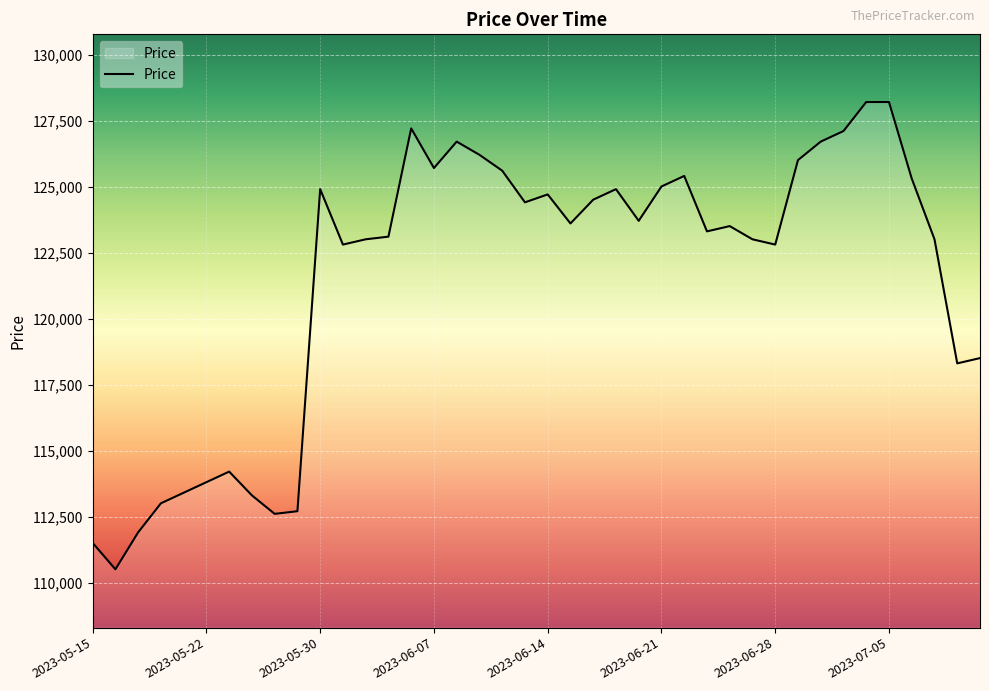

What is the maximum value shown in the chart?

128200